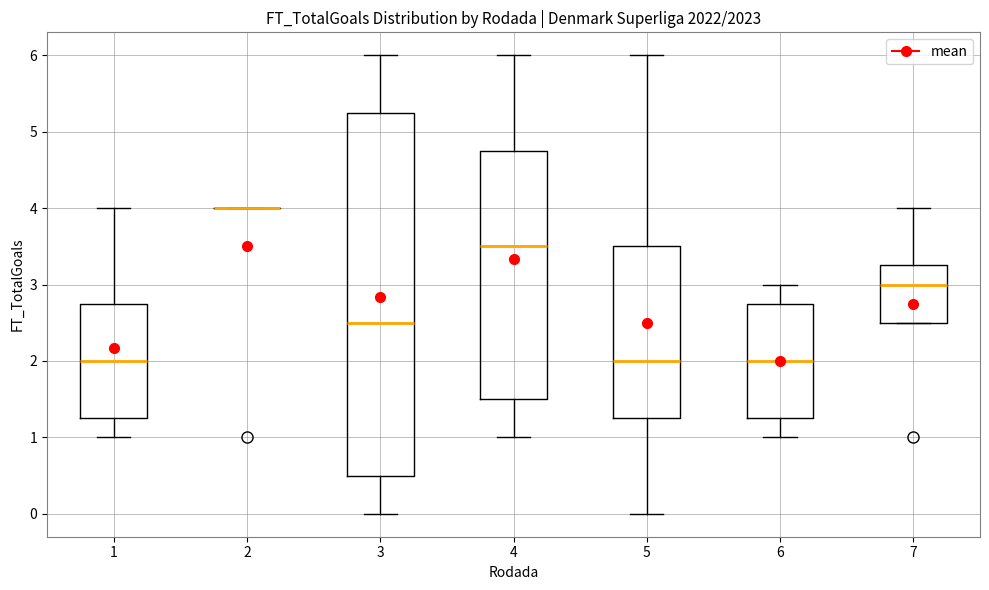

Reading left to right, transcribe this box plot: for each box, give where its median line is, the range the box spans, and where its two whiskers end, as read against the y-axis. The values are not printed on the chart, so give them approximately, as read against the axis.

1: median 2.0, box 1.3 to 2.8, whiskers 1.0 to 4.0
2: box collapsed to a line at 4.0, whiskers 4.0 to 4.0
3: median 2.5, box 0.5 to 5.3, whiskers 0.0 to 6.0
4: median 3.5, box 1.5 to 4.8, whiskers 1.0 to 6.0
5: median 2.0, box 1.3 to 3.5, whiskers 0.0 to 6.0
6: median 2.0, box 1.3 to 2.8, whiskers 1.0 to 3.0
7: median 3.0, box 2.5 to 3.3, whiskers 2.5 to 4.0